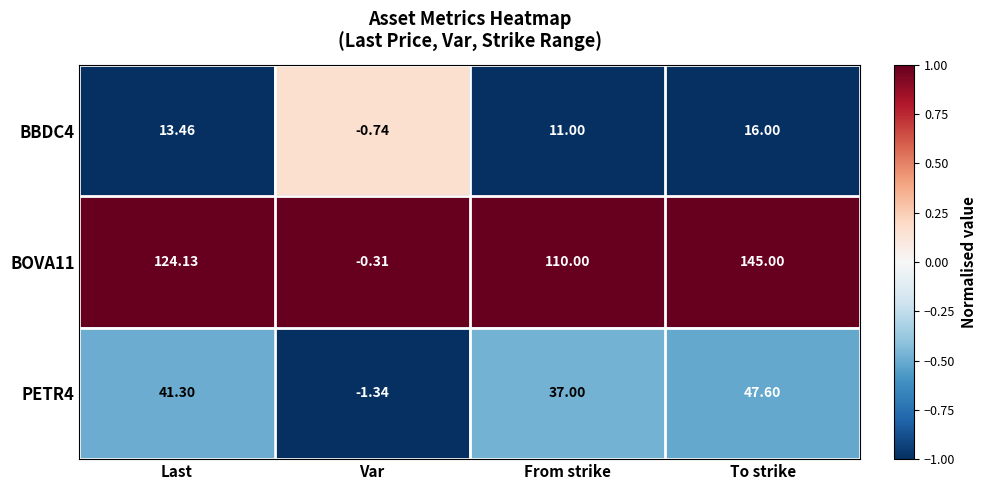

Where is BOVA11 nearest to the value 72?

From strike